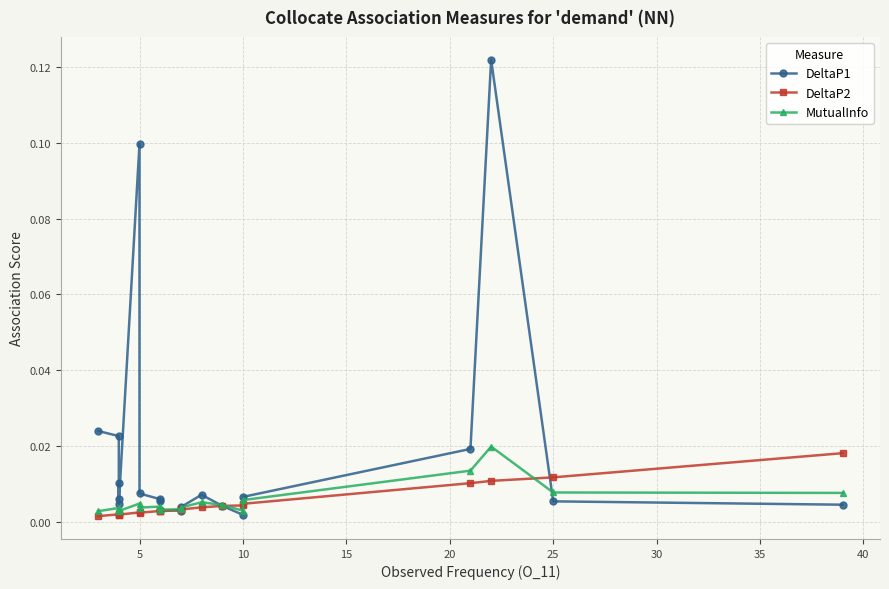

Is the value of DeltaP1 at 19 greater than the value of DeltaP2 at 35?

Yes